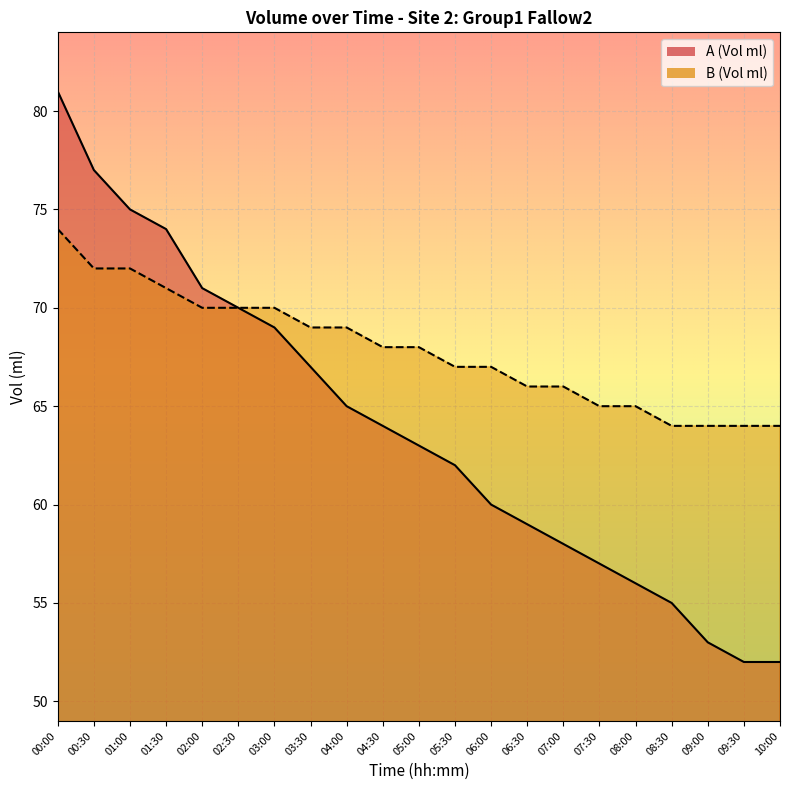

What is the label of the 2nd point from the right?

09:30